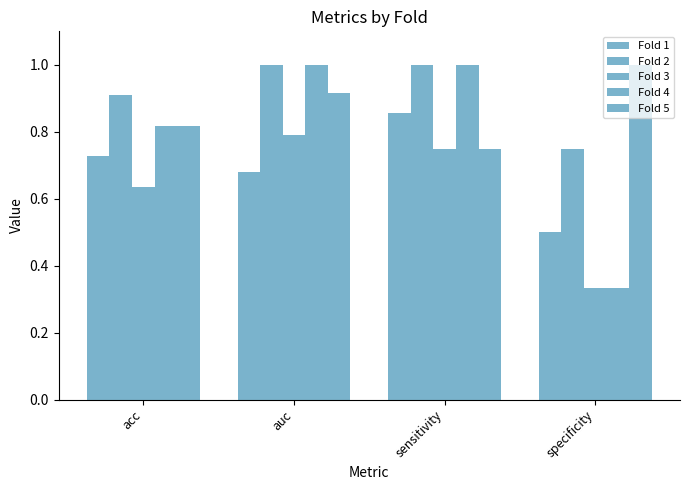

How many groups of bars are there?

4